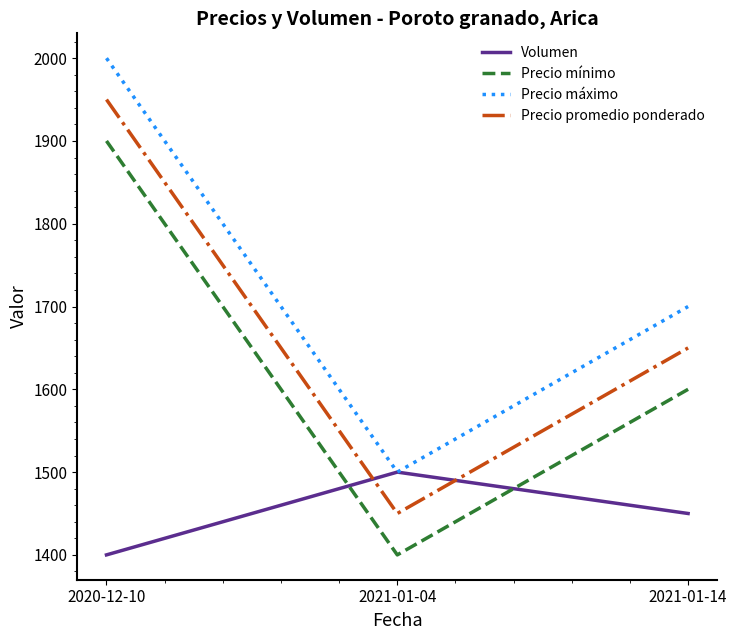

True or false: Precio máximo has a value of 2656 at 2020-12-10.

False